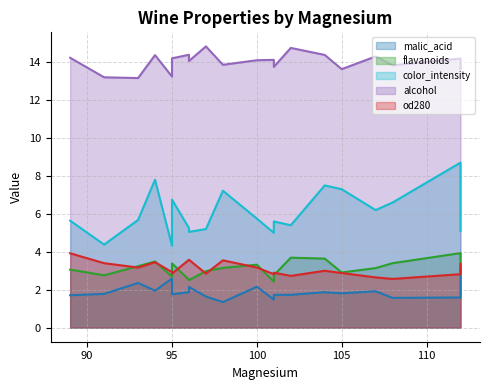

Reading left to right, list all the values displayed in this chart.

malic_acid: 89=1.7	91=1.8	93=2.4	94=1.9	95=2.6	95=1.8	96=1.9	96=2.1	97=1.6	98=1.4	100=2.2	101=1.5	101=1.7	102=1.7	104=1.9	105=1.8	107=1.9	108=1.6	112=1.6	112=3.1
flavanoids: 89=3.1	91=2.8	93=3.2	94=3.5	95=2.7	95=3.4	96=2.5	96=2.5	97=3.0	98=3.1	100=3.3	101=2.4	101=2.8	102=3.7	104=3.6	105=2.9	107=3.1	108=3.4	112=3.9	112=3.0
color_intensity: 89=5.6	91=4.4	93=5.7	94=7.8	95=4.3	95=6.8	96=5.2	96=5.0	97=5.2	98=7.2	100=5.8	101=5.0	101=5.6	102=5.4	104=7.5	105=7.3	107=6.2	108=6.6	112=8.7	112=5.1
alcohol: 89=14.2	91=13.2	93=13.2	94=14.4	95=13.2	95=14.2	96=14.4	96=14.1	97=14.8	98=13.9	100=14.1	101=14.1	101=13.8	102=14.8	104=14.4	105=13.6	107=14.3	108=13.8	112=14.2	112=13.6
od280: 89=3.9	91=3.4	93=3.2	94=3.5	95=2.9	95=2.9	96=3.6	96=3.6	97=2.9	98=3.5	100=3.2	101=2.8	101=2.9	102=2.7	104=3.0	105=2.9	107=2.6	108=2.6	112=2.8	112=3.4